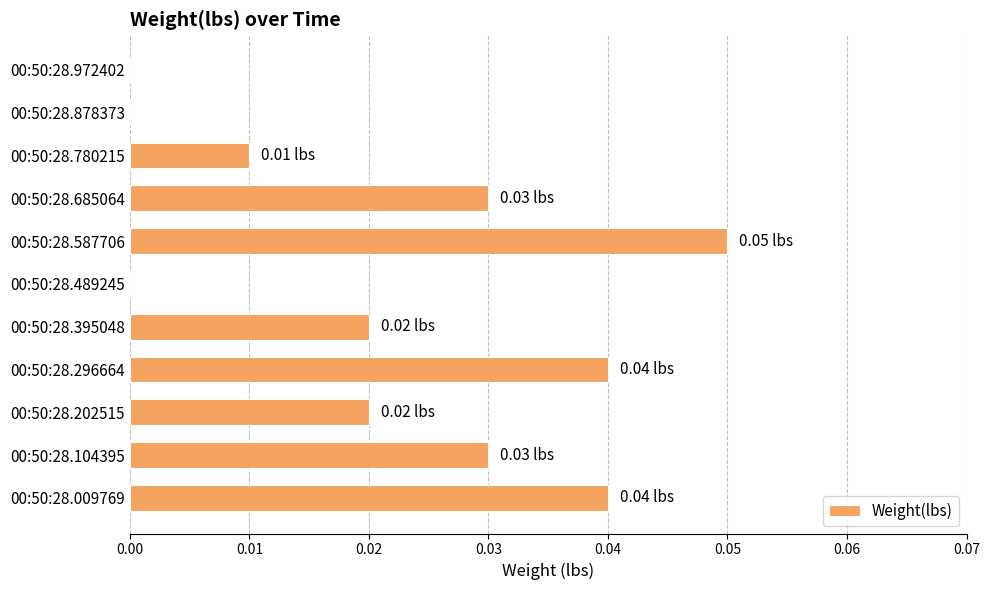

Between 00:50:28.972402 and 00:50:28.780215, which is larger?

00:50:28.780215